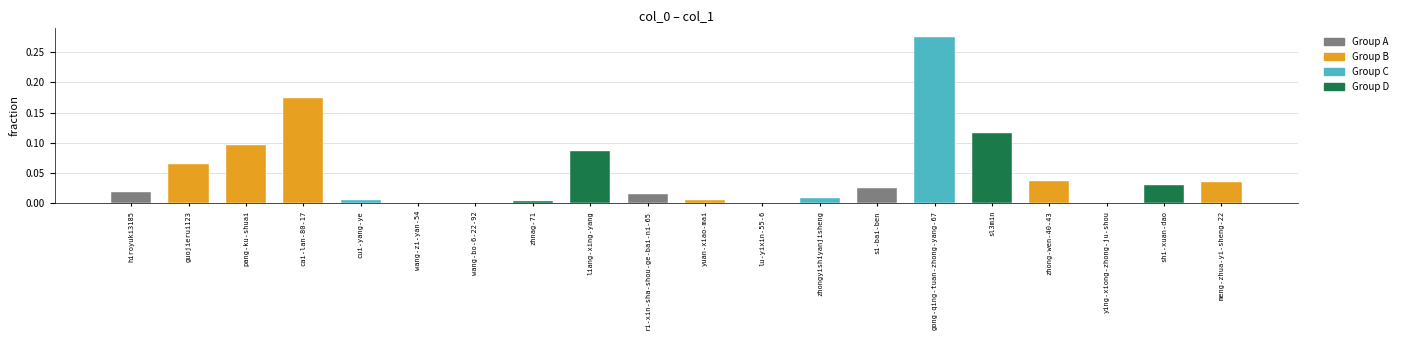

What is the sum of all values?

1.0